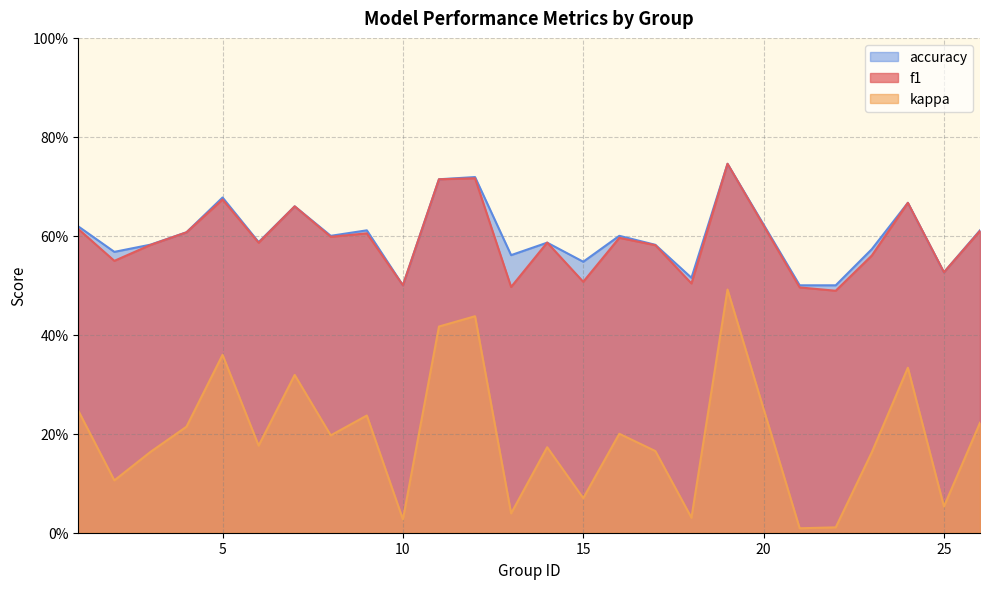

True or false: accuracy has more than 0 points higher than both neighbors.

True